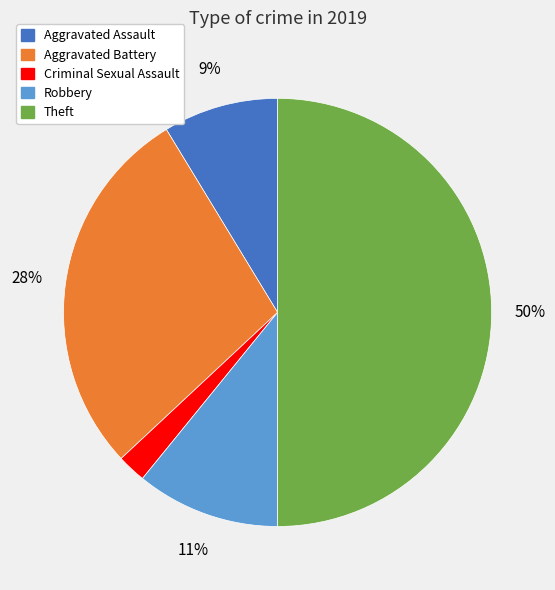

To the nearest percent, what is the average slice percentage?

20%